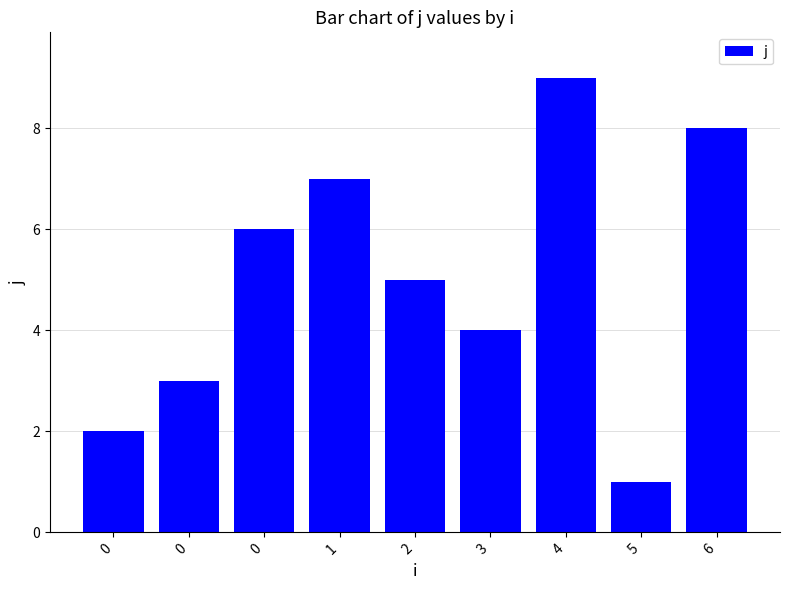

List the labels in order of value, largest first.

4, 6, 1, 0, 2, 3, 0, 0, 5